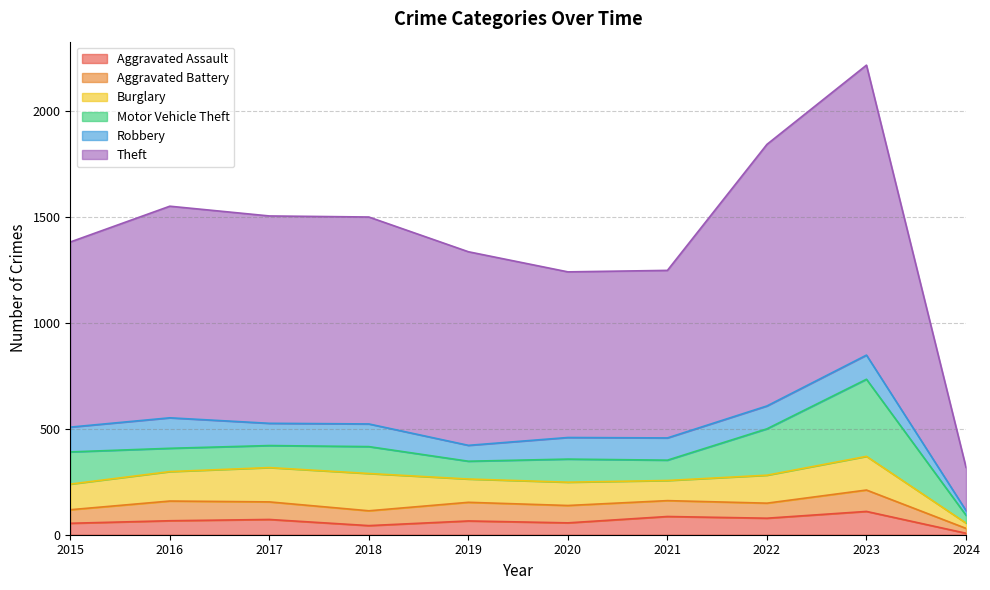

Which series has the largest range (max minus min)?

Theft